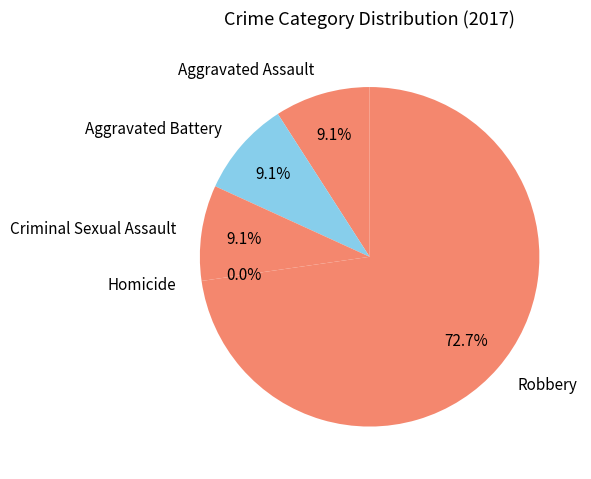

Rank the categories by value from highest to lowest.

Robbery, Aggravated Assault, Aggravated Battery, Criminal Sexual Assault, Homicide